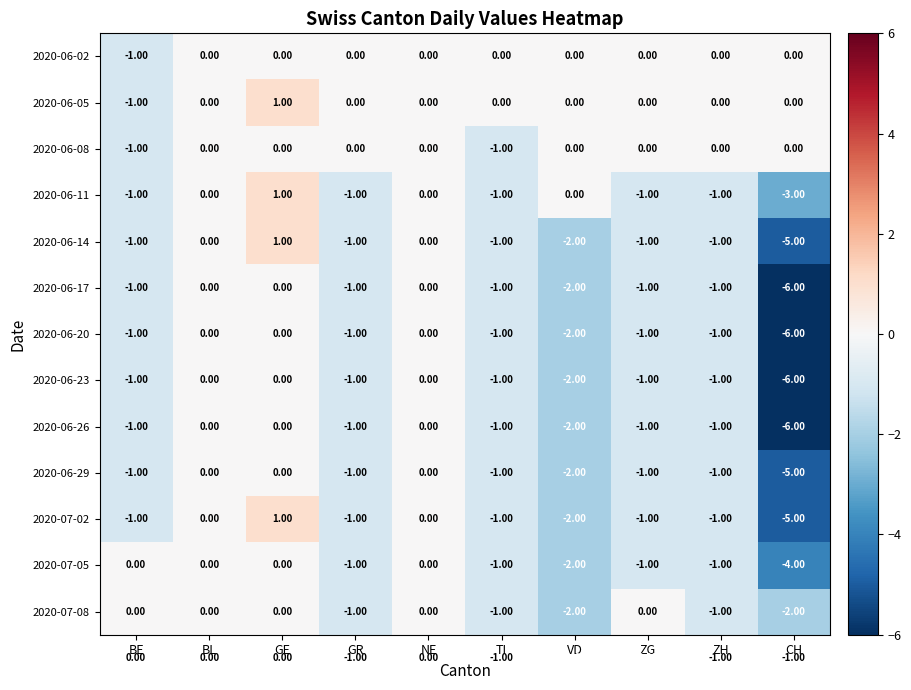

How many distinct data groups are displayed?

14